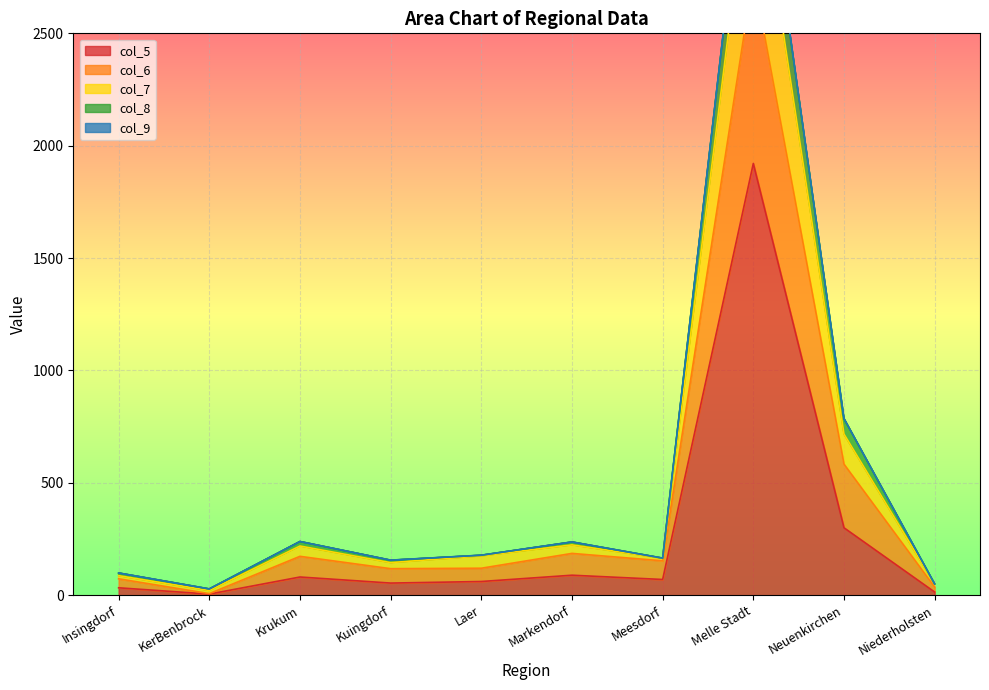

At which category does col_8 reach its first local peak?

Krukum